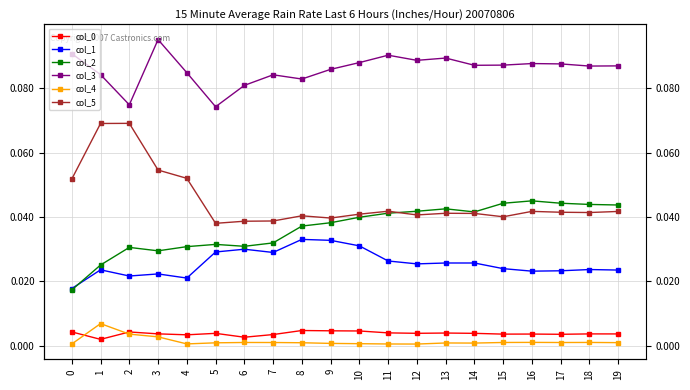

True or false: col_3 and col_5 intersect in this chart.

False